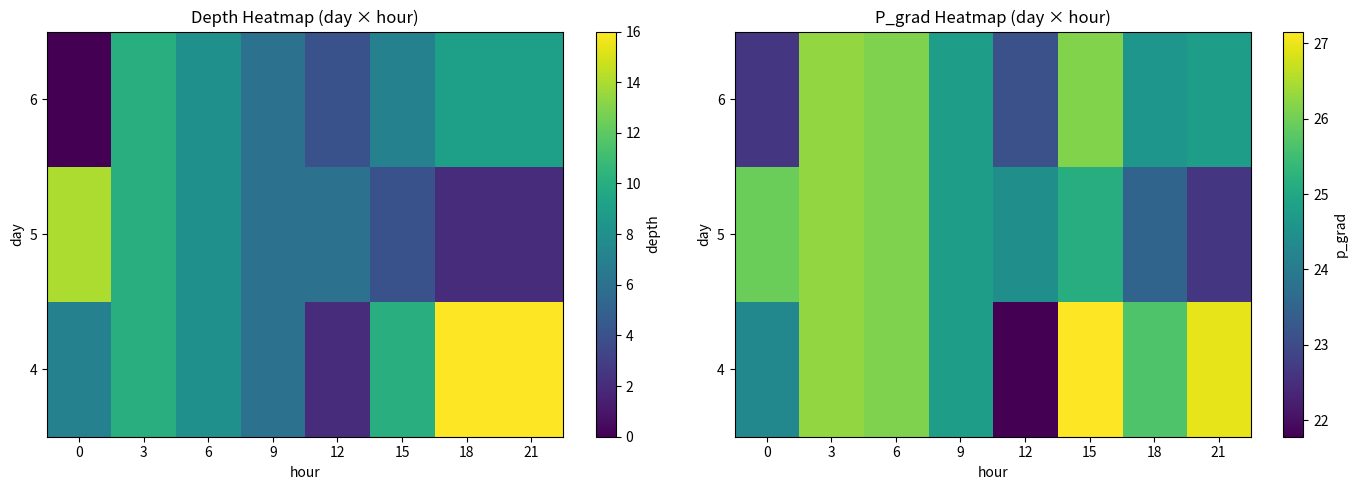

At how many categories does at least one series exceed 22?

8